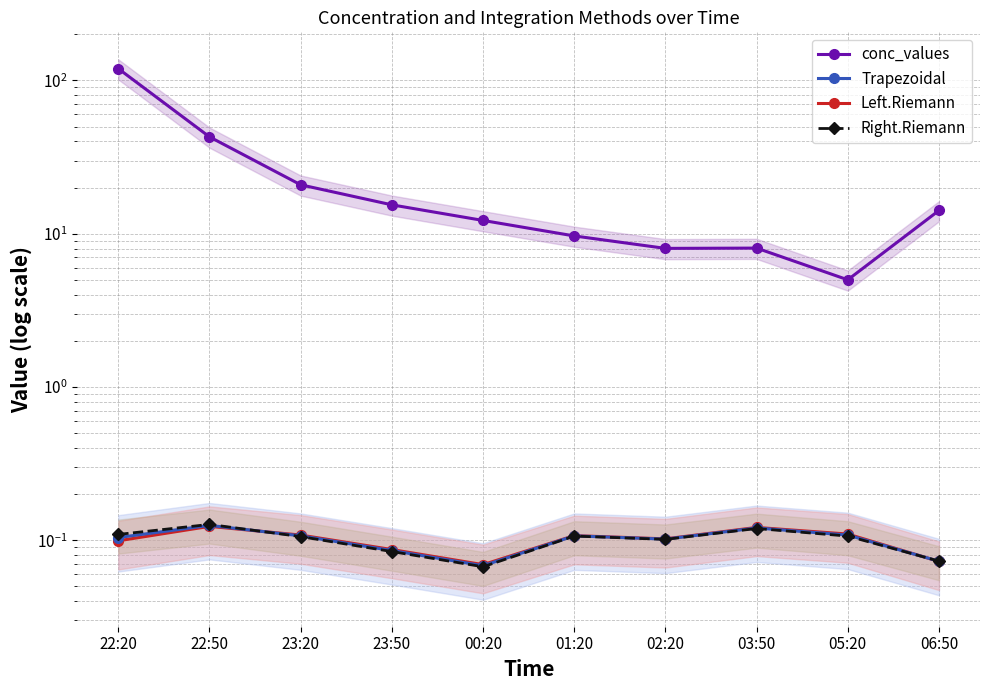

Where do Trapezoidal and Left.Riemann first cross each other?

22:50 and 23:20